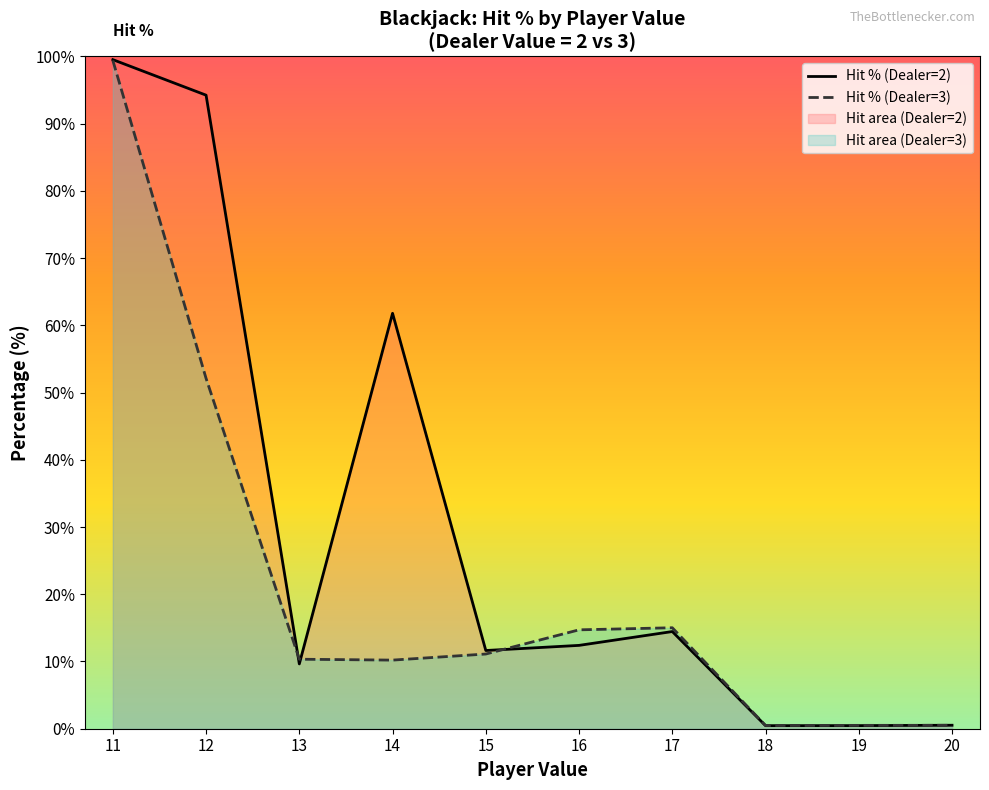

Which series has the largest range (max minus min)?

Hit % (Dealer=2)